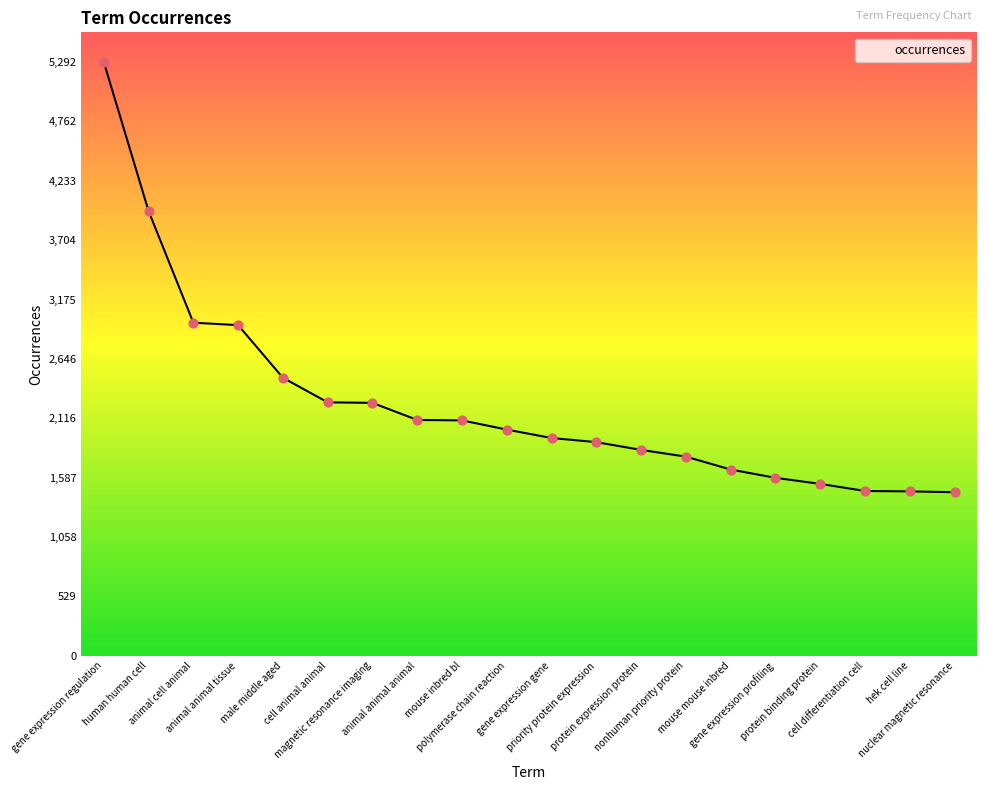

What is the ratio of the value at male middle aged to the value at animal cell animal?

0.8